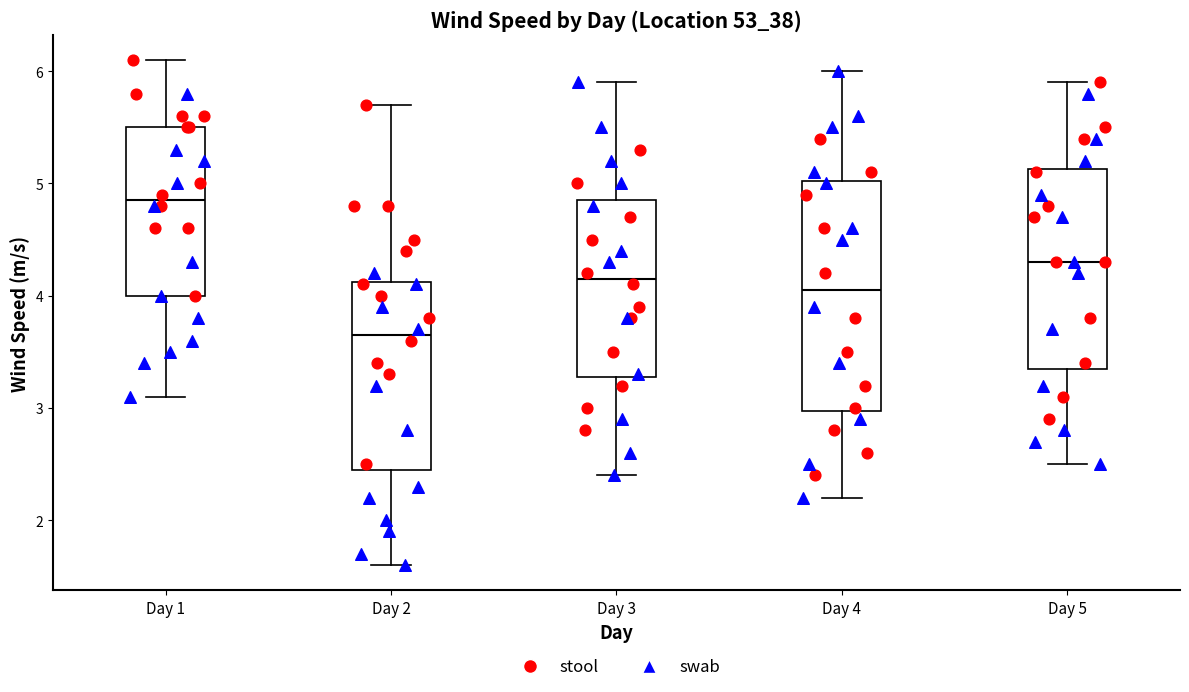

Where does the lower whisker of the box for Day 5 end on the y-axis? The values are not printed on the chart, so give them approximately, as read against the axis.

2.5